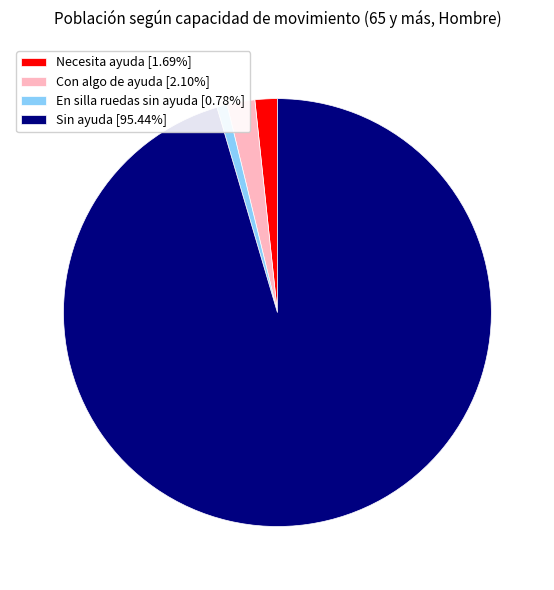

Do En silla ruedas sin ayuda and Con algo de ayuda together represent more than half of the pie?

No